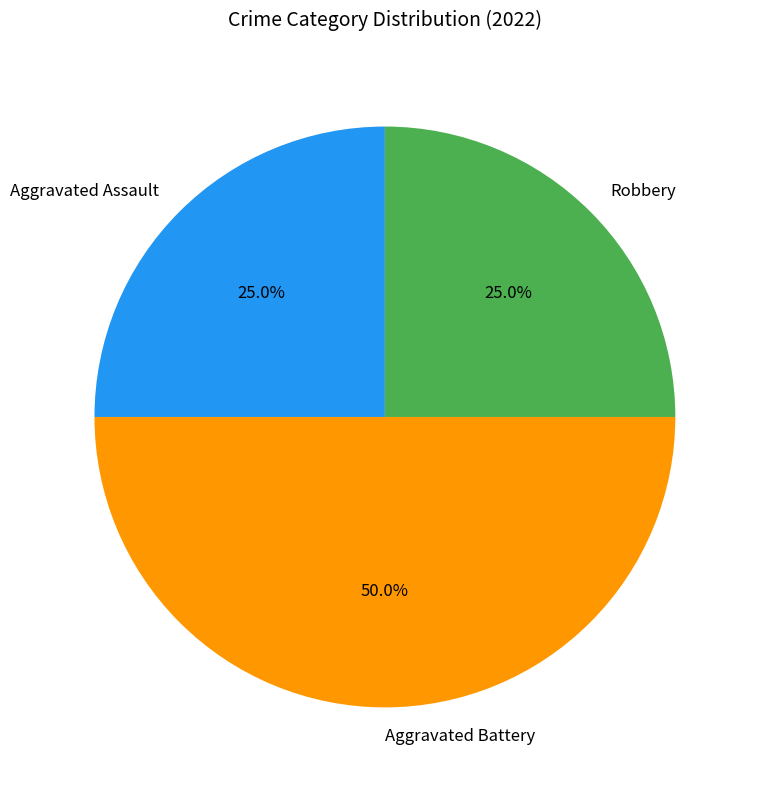

To the nearest percent, what percentage of the pie is Aggravated Assault?

25%